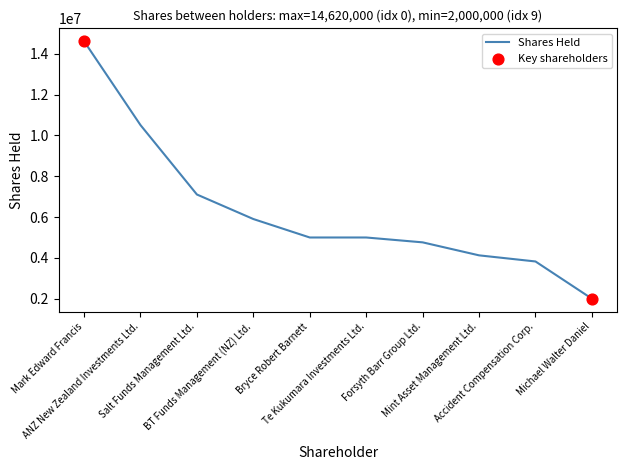

Which has a higher value, ANZ New Zealand Investments Ltd. or Mint Asset Management Ltd.?

ANZ New Zealand Investments Ltd.